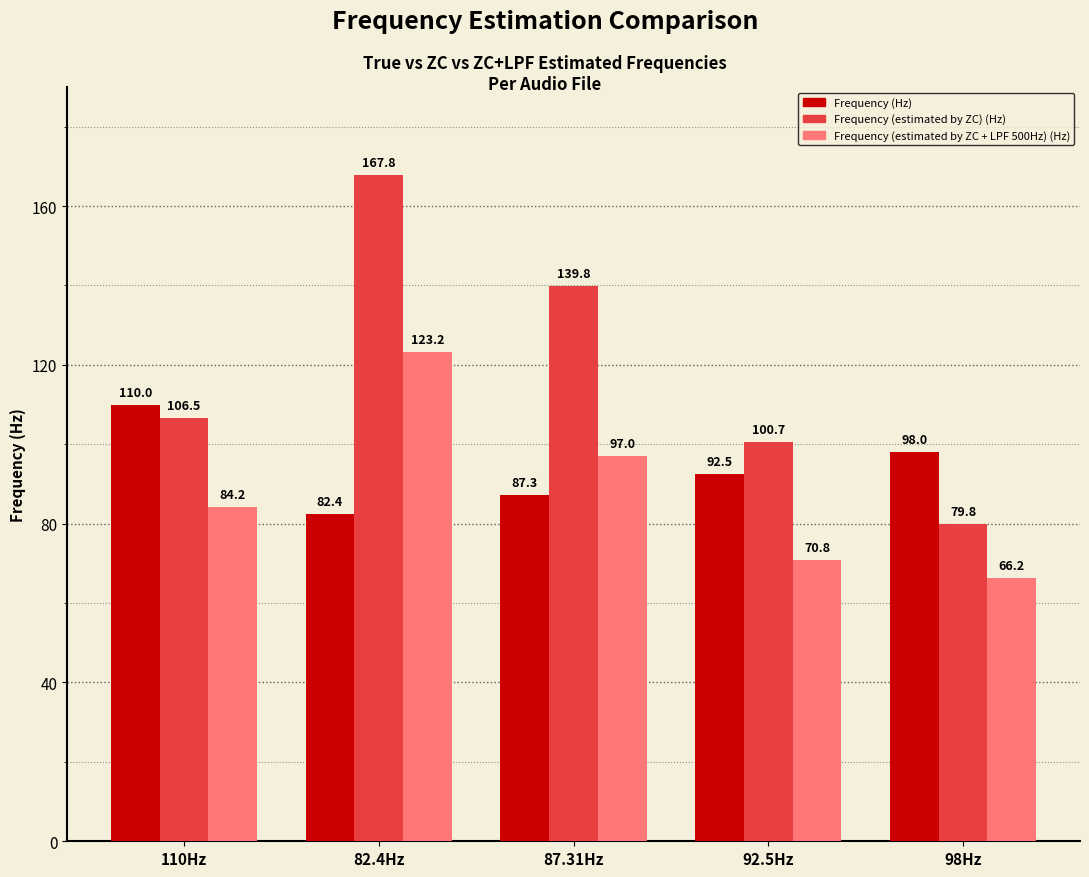

At which category is the sum across all series the highest?

82.4Hz